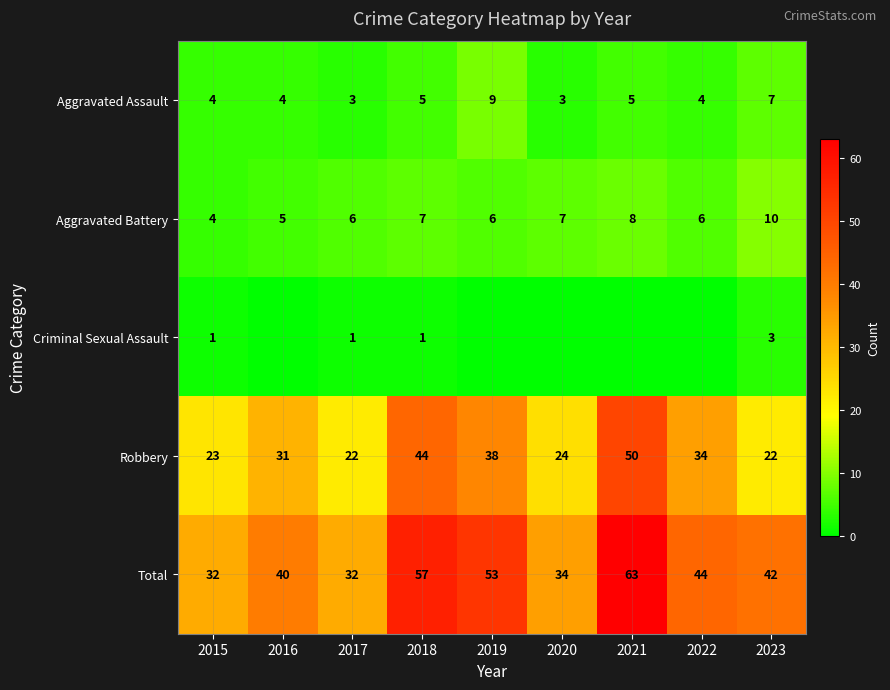

What is the spread (max minus min) of values at 2019?

53